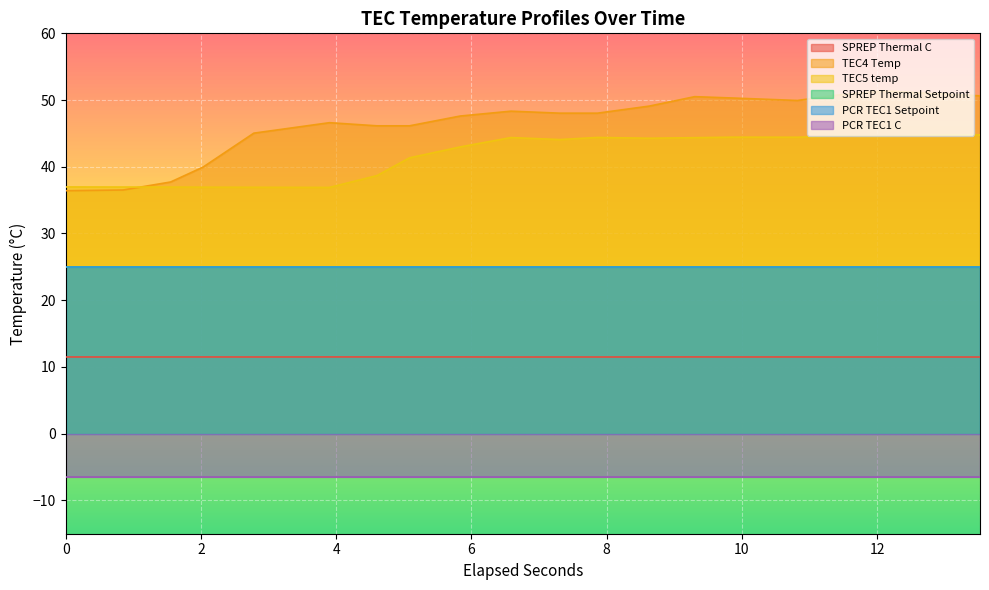

What is the label of the 11th point from the left?

7.3054649